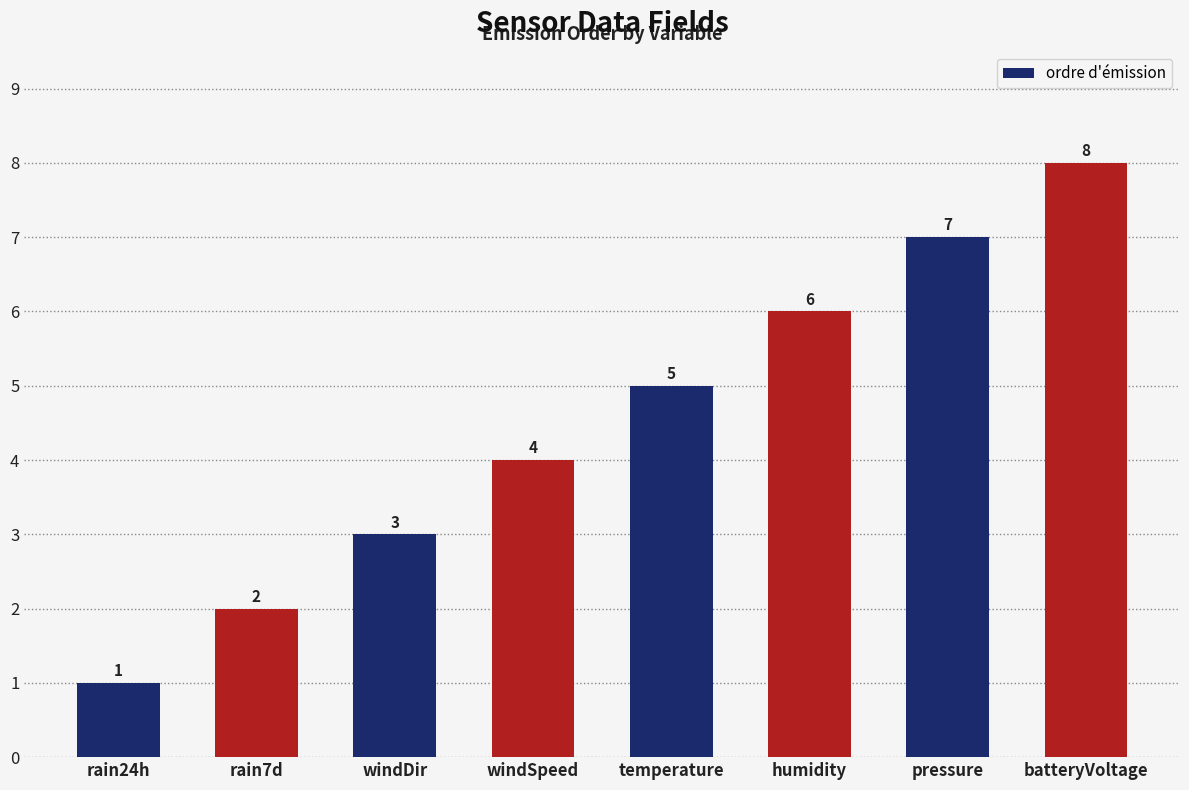

The chart shows a value of 2 at humidity. True or false?

False